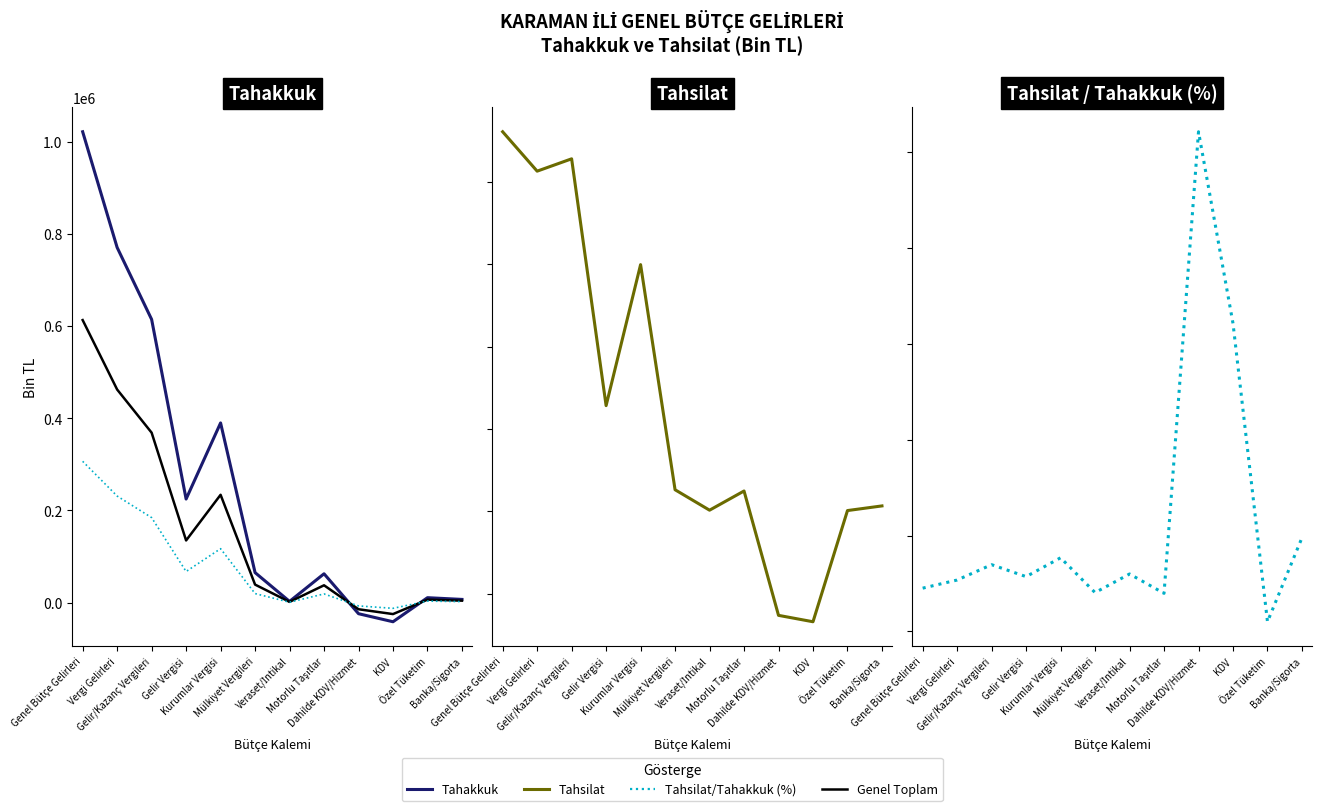

Which has a higher value, Vergi Gelirleri or Kurumlar Vergisi?

Vergi Gelirleri